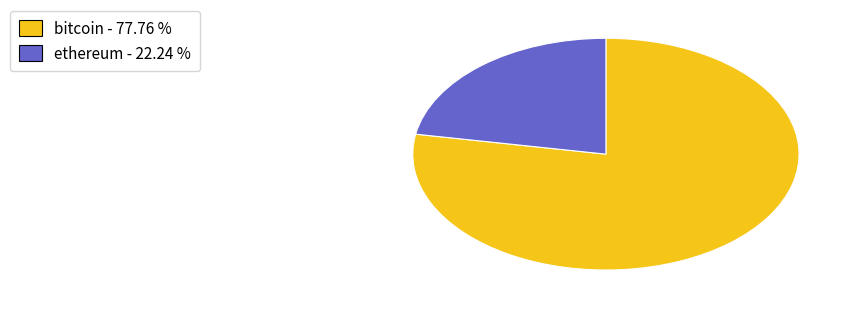

Do bitcoin - 77.76 % and ethereum - 22.24 % together represent more than half of the pie?

Yes